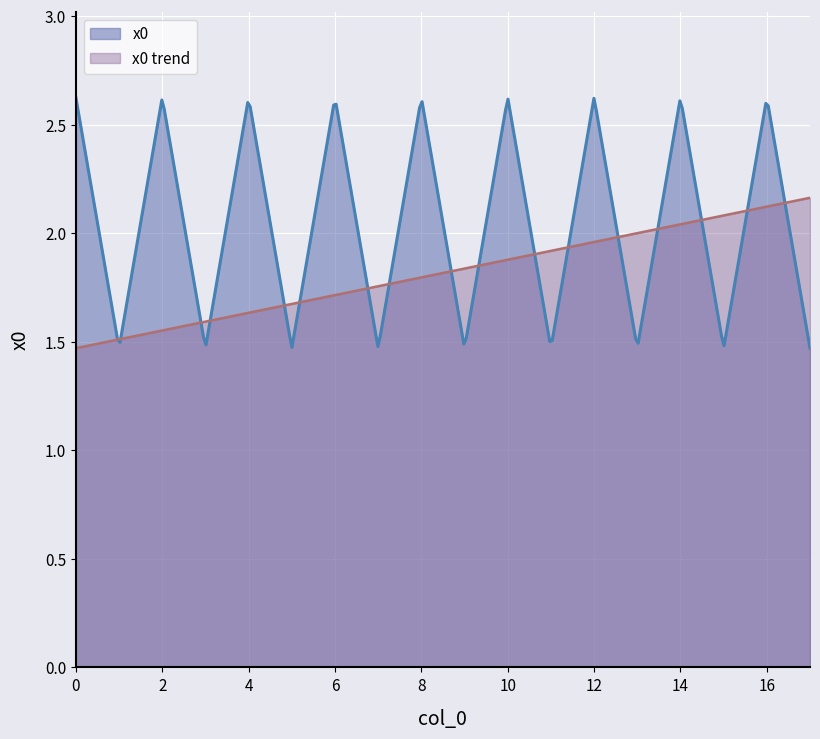

What is the value of the 5th point from the left?

2.6